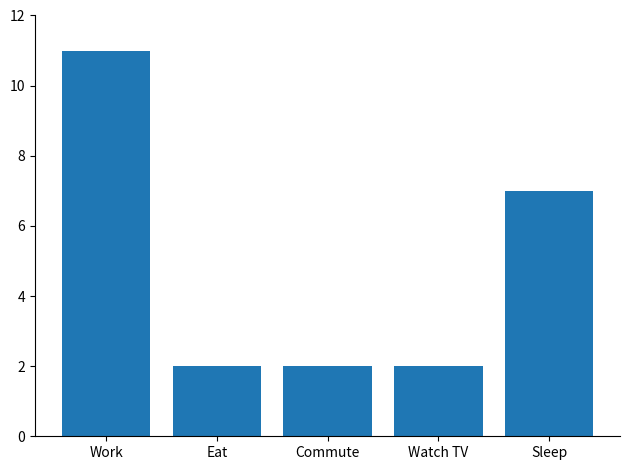

Which label corresponds to the largest value in the chart?

Work